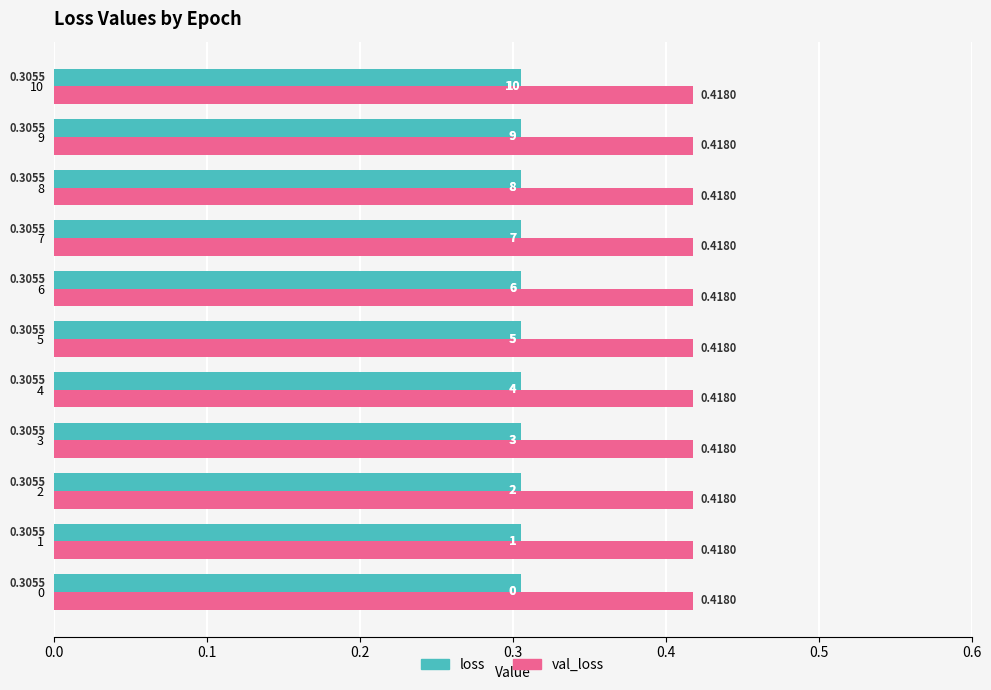

At how many categories does at least one series exceed 0?

11